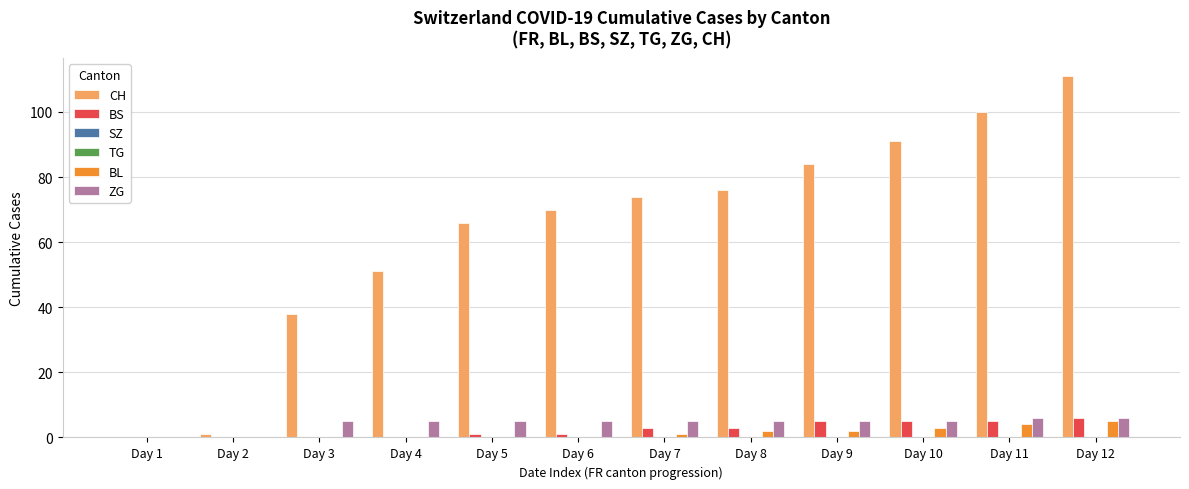

How many bars are there in total?

72